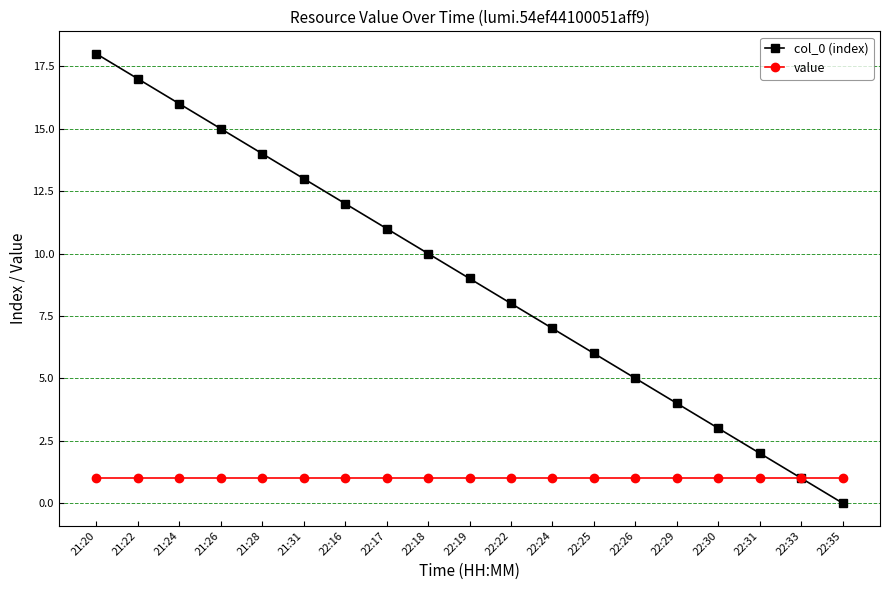

What are all the series names shown in the legend?

col_0 (index), value